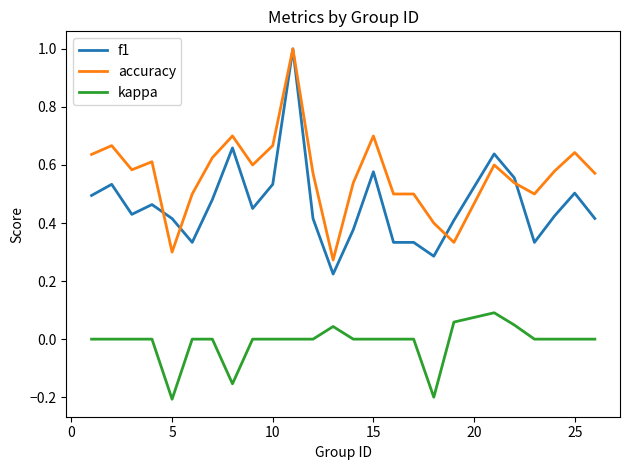

How many categories are shown in the chart?

25